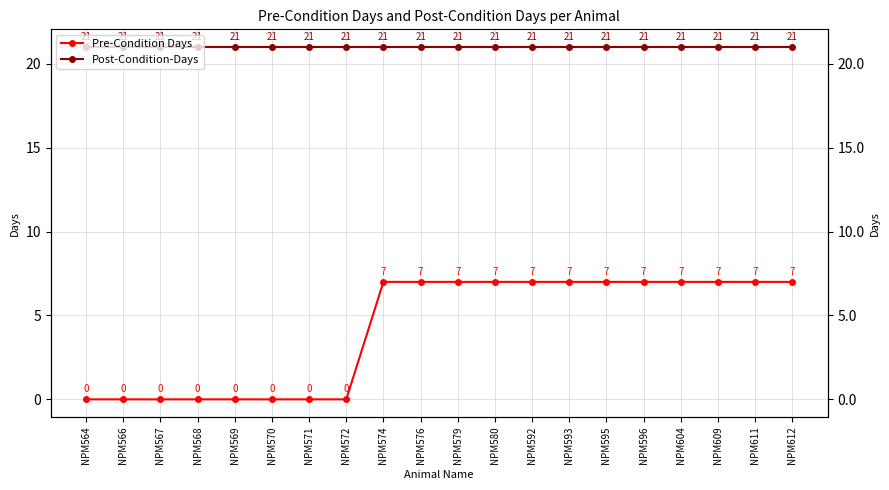

How many lines are shown in the chart?

2